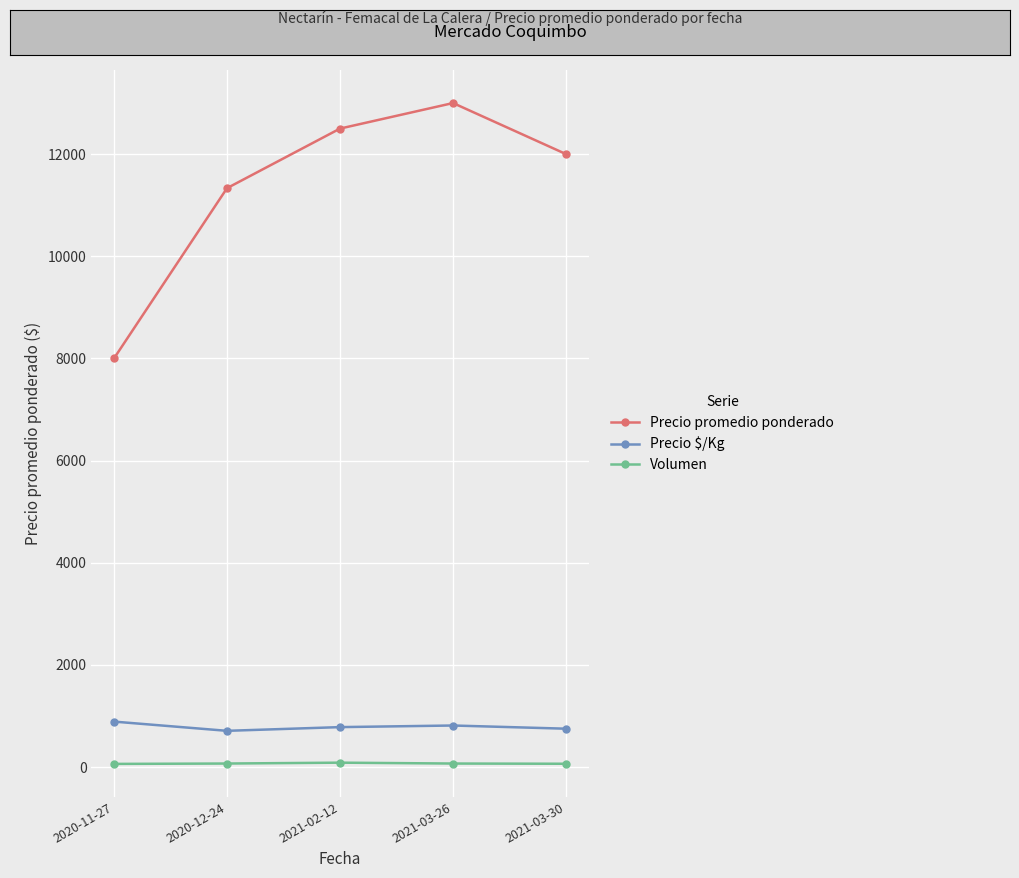

What is the approximate value of Volumen at 2021-02-12?

85.0